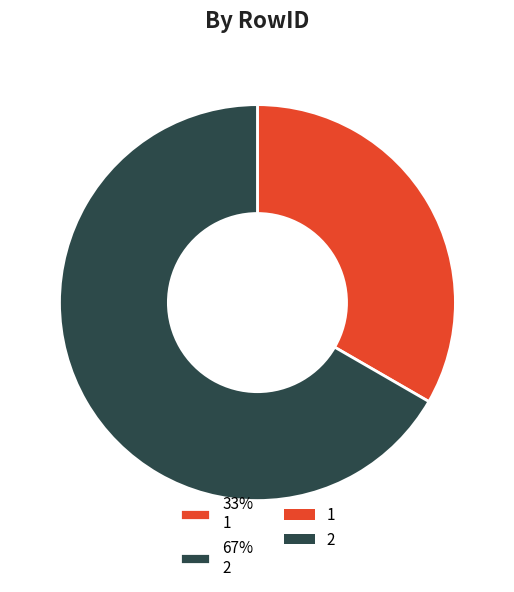

To the nearest percent, what is the average slice percentage?

50%